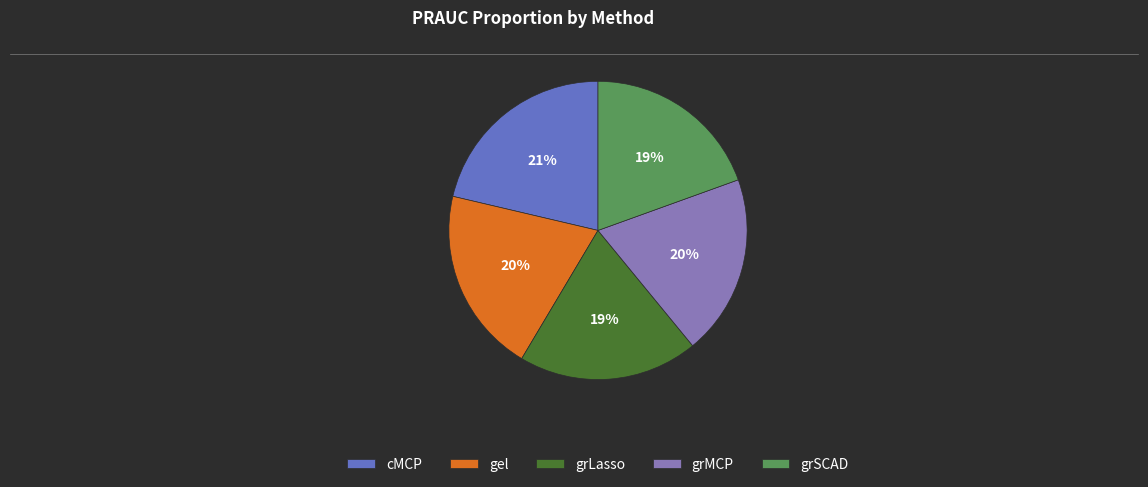

Is the sum of cMCP and grSCAD greater than half?

No